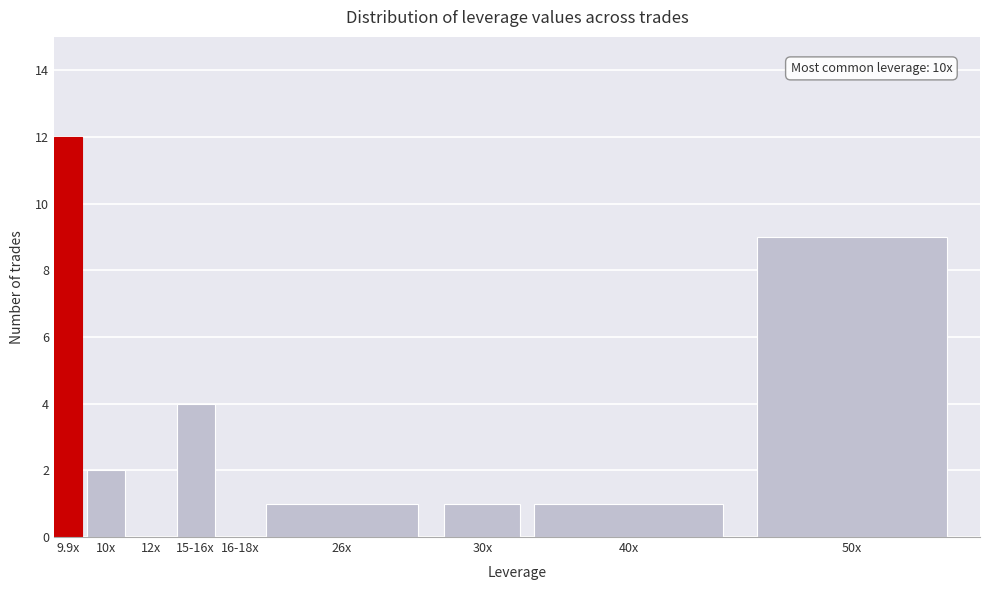

Reading right to left, transcribe all the data shown in this chart.

50x=9	40x=1	30x=1	26x=1	16-18x=0	15-16x=4	12x=0	10x=2	9.9x=12